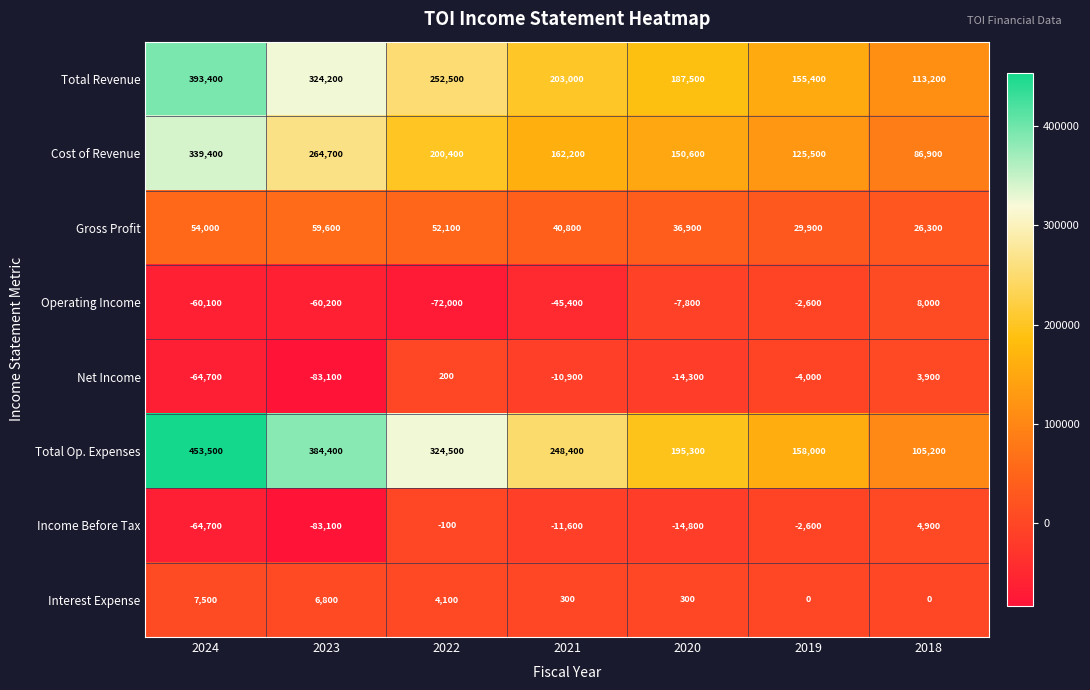

The Cost of Revenue series shows 198212 at 2020. True or false?

False